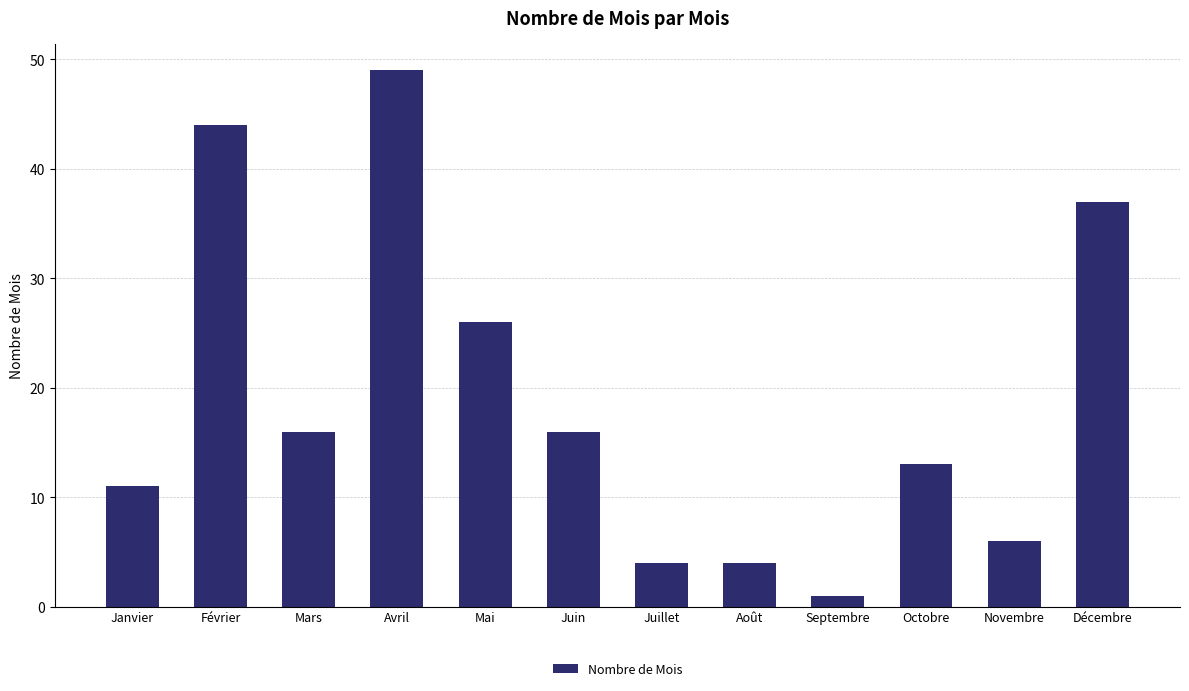

What is the ratio of the value at Juin to the value at Juillet?

4.0